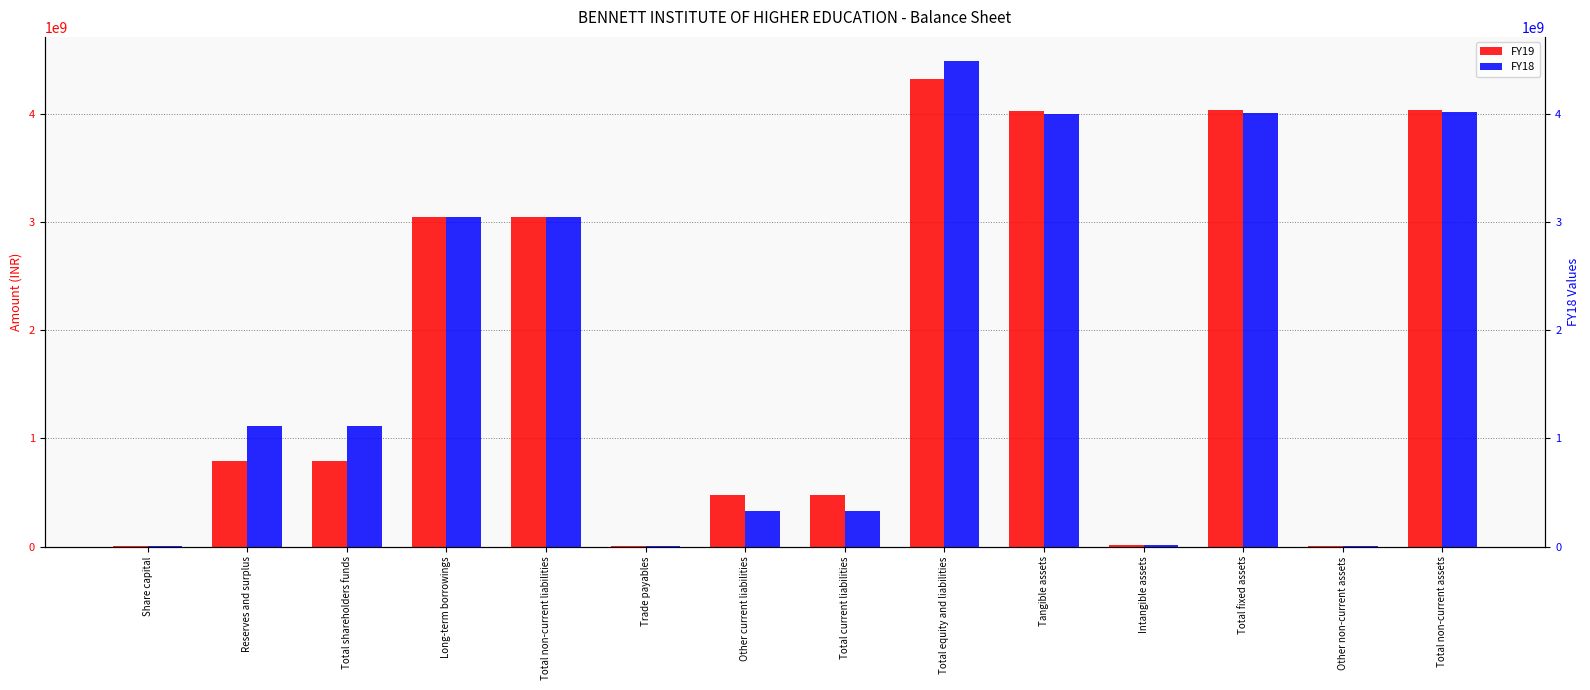

What is the maximum value shown in the chart?

4485869952